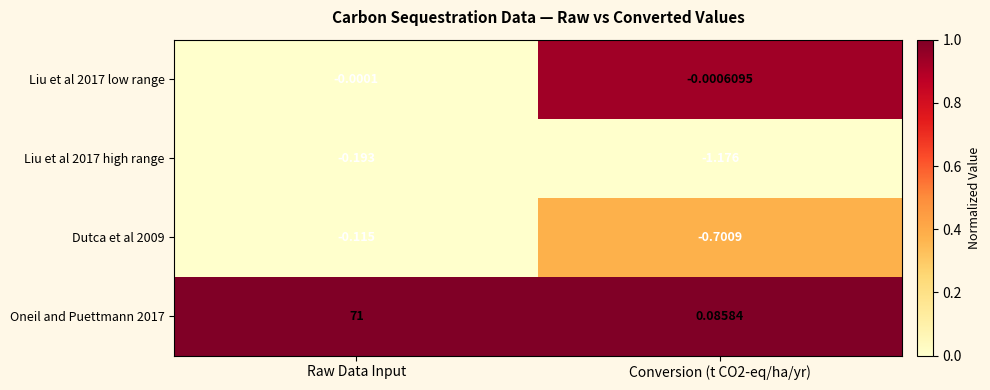

Between Raw Data Input and Conversion (t CO2-eq/ha/yr), which series saw the biggest shift?

Oneil and Puettmann 2017